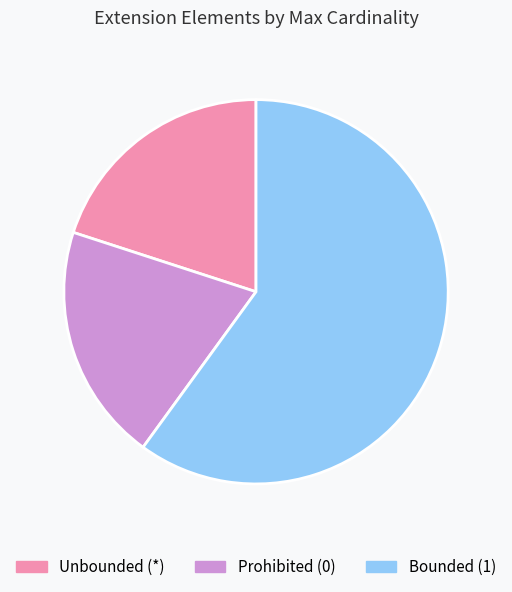

Which category accounts for the majority?

Bounded (1)